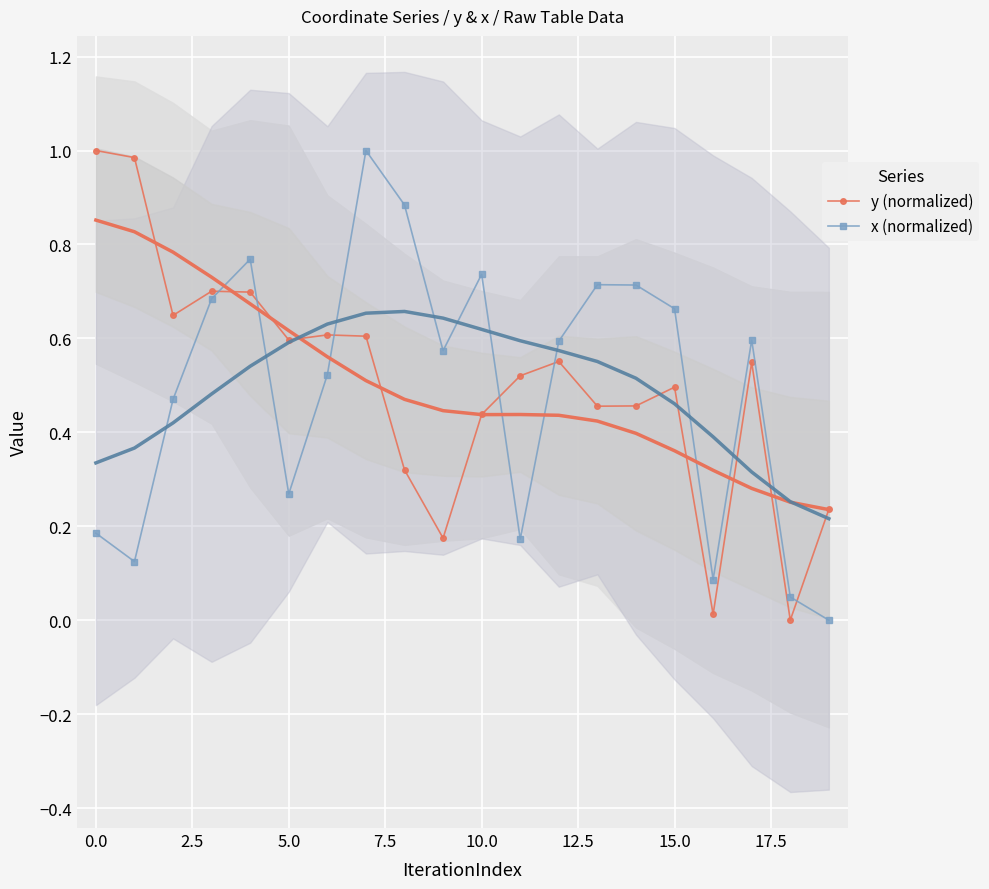

Is this an area chart (filled region under the line)?

No